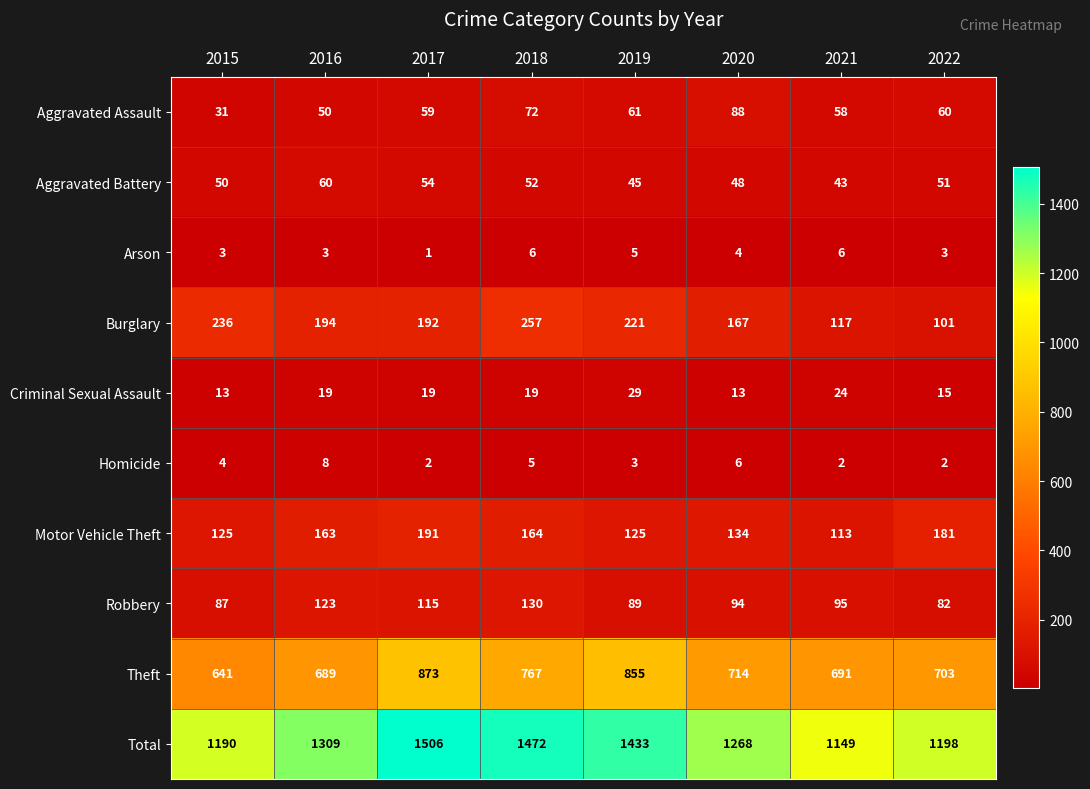

The value of Total at 2015 is 1190. True or false?

True